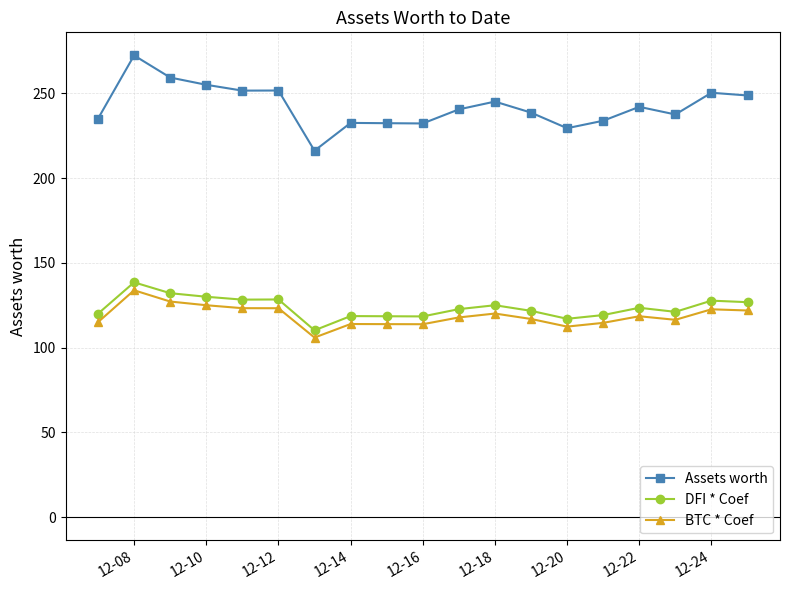

What is the value of the DFI * Coef point at the 16th from the left?

123.5